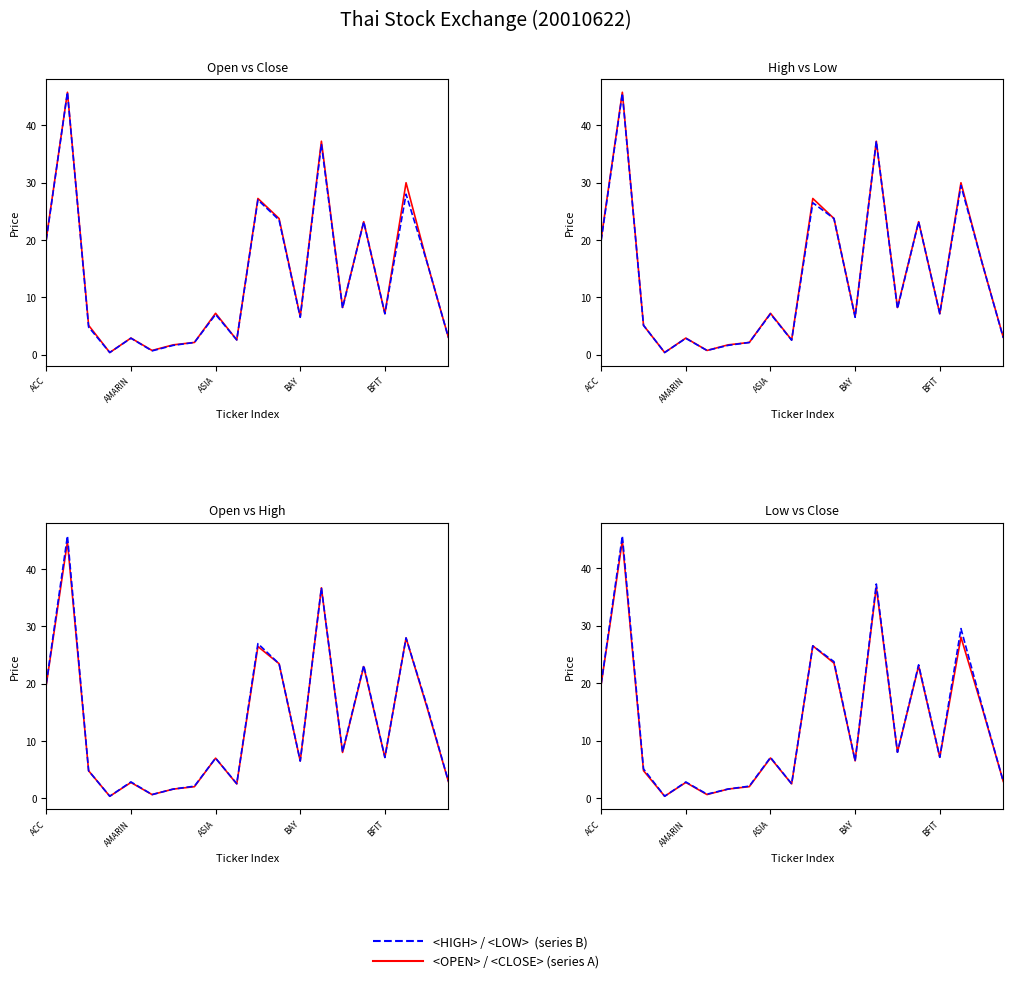

True or false: <OPEN> and <LOW> intersect in this chart.

False